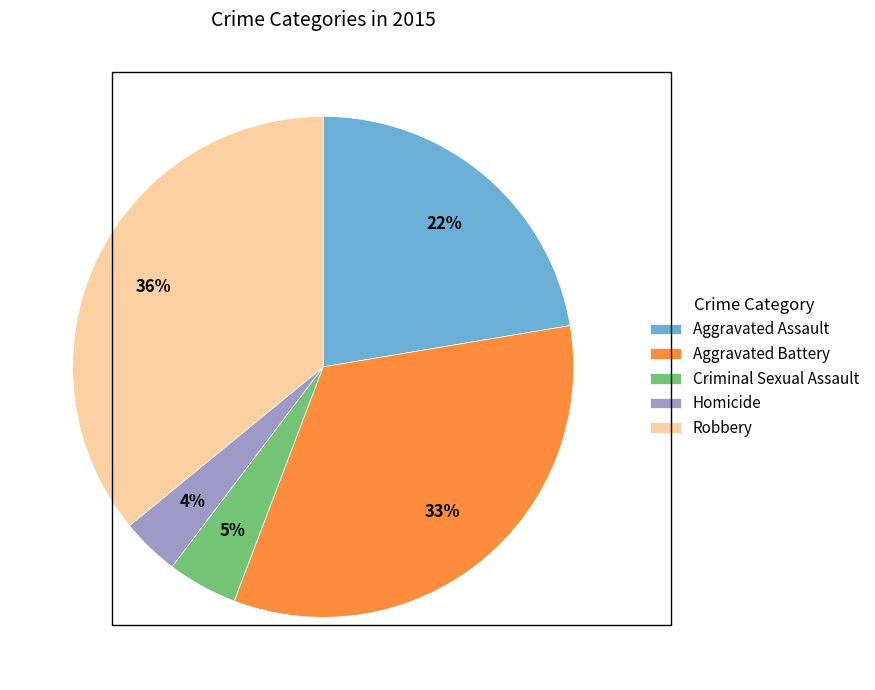

Between Homicide and Aggravated Battery, which is larger?

Aggravated Battery